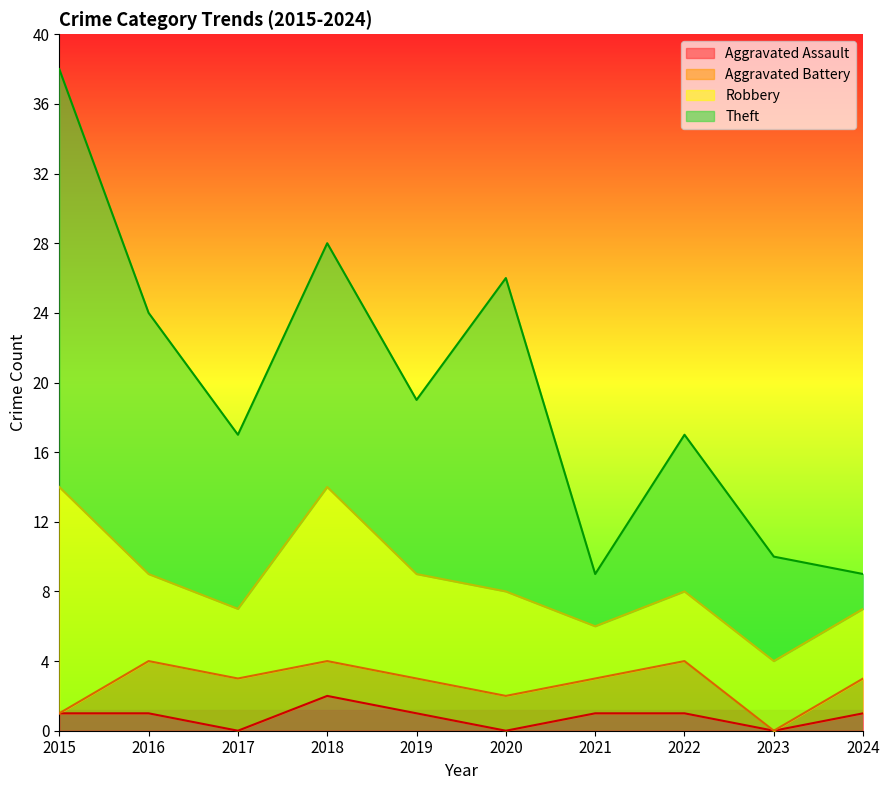

Does the chart display data point markers on the line(s)?

No